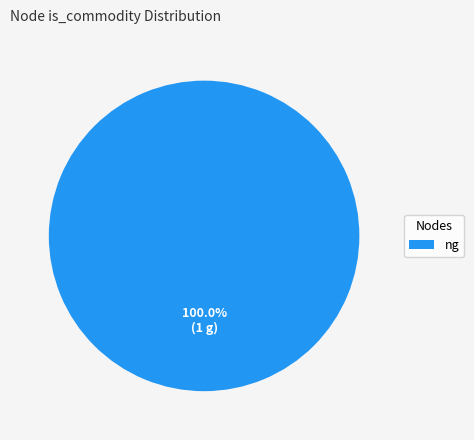

Count the number of slices in the pie.

1